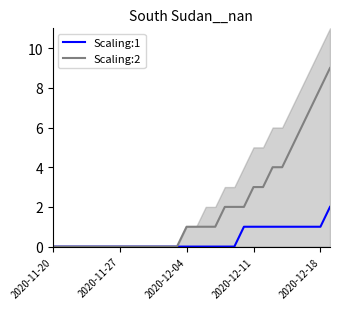

Which series changed the most between 10 and 19?

Scaling:2